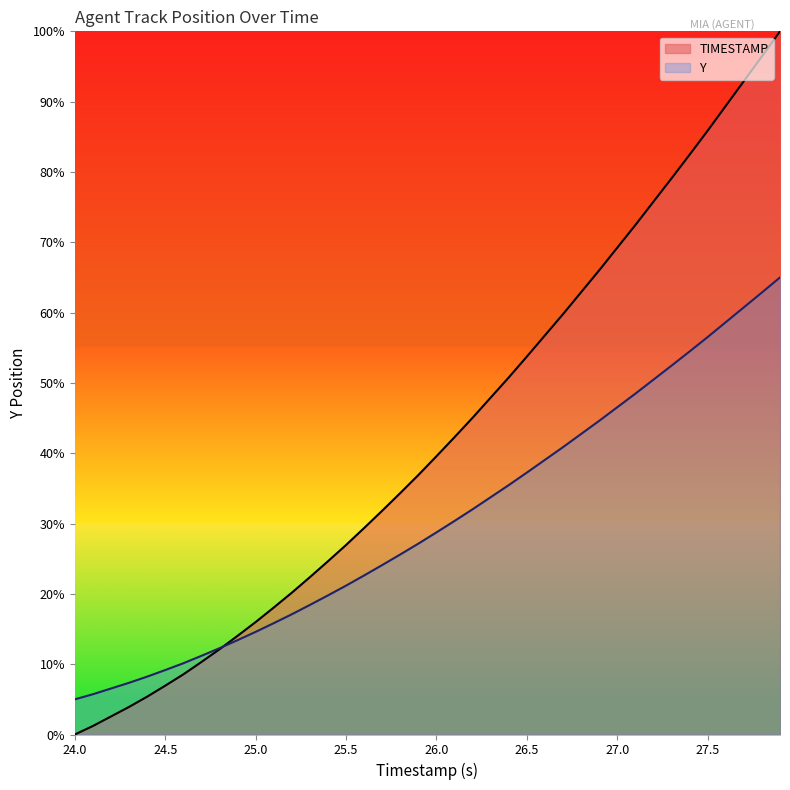

The value of TIMESTAMP at 25.5 is 26.9. True or false?

True